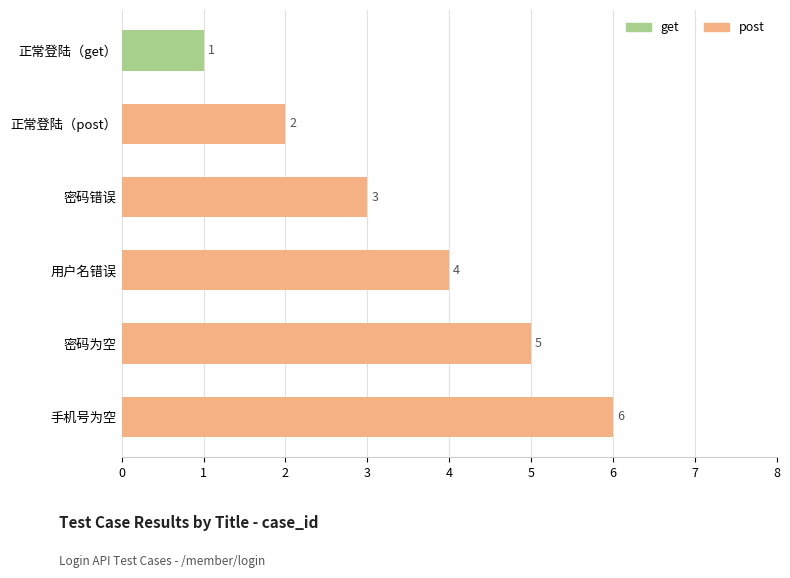

At which category does the chart reach its minimum across all series?

正常登陆（get）